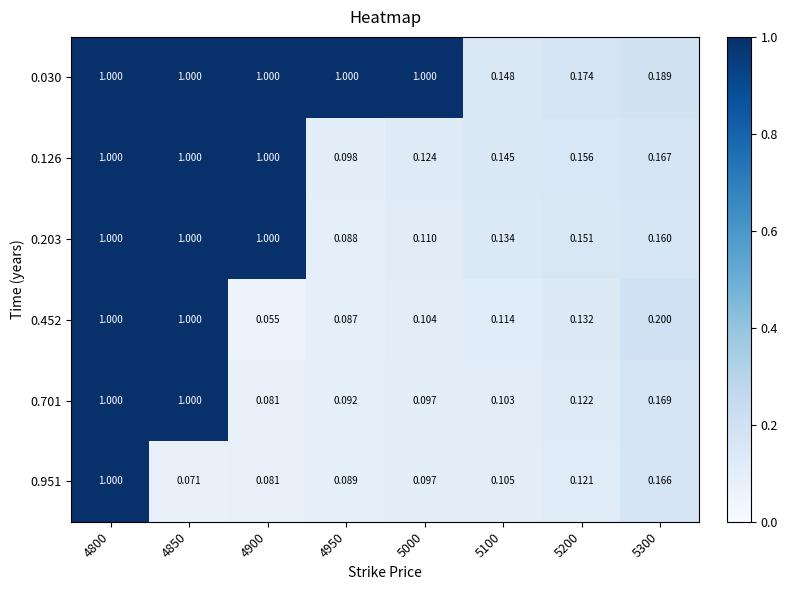

Is the value of 0.701 at 4950 greater than the value of 0.126 at 5100?

No